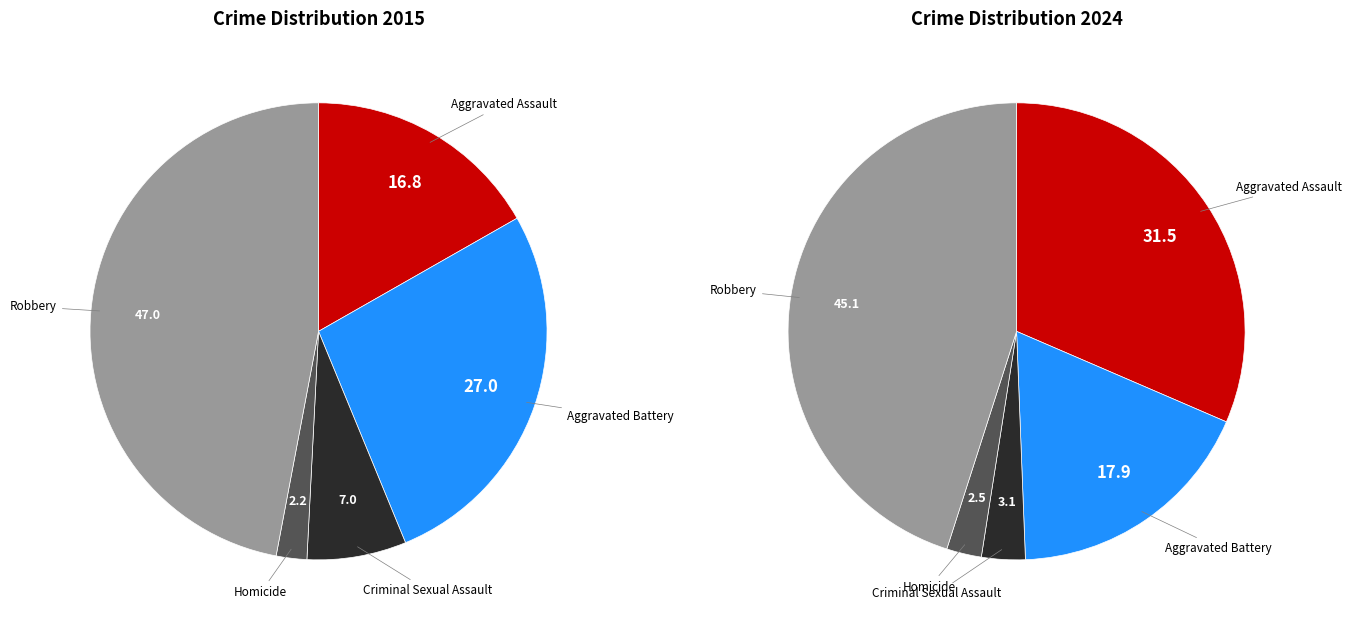

To the nearest percent, what is the difference between the largest and smallest slice percentages?

45%